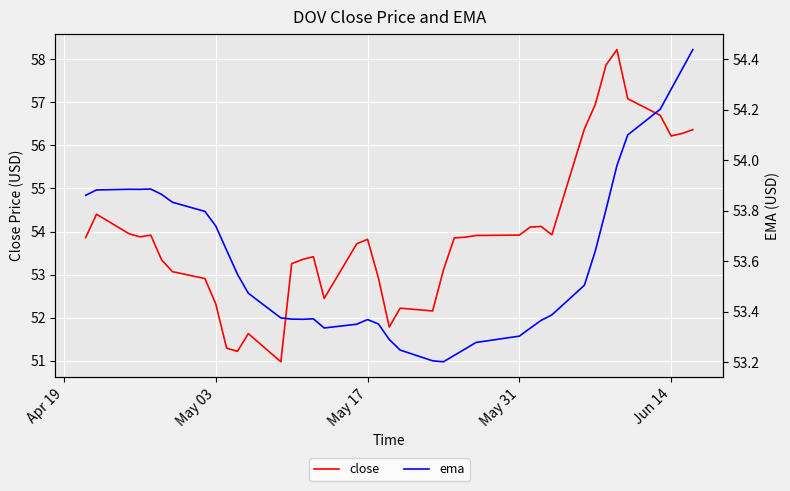

Reading left to right, list all the values displayed in this chart.

close: 53.9	54.4	53.9	53.9	53.9	53.3	53.1	52.9	52.3	51.3	51.2	51.6	51.0	53.3	53.4	53.4	52.4	53.7	53.8	52.9	51.8	52.2	52.2	53.1	53.9	53.9	53.9	53.9	54.1	54.1	53.9	56.4	56.9	57.9	58.2	57.1	56.7	56.2	56.3	56.4
ema: 53.9	53.9	53.9	53.9	53.9	53.9	53.8	53.8	53.7	53.6	53.5	53.5	53.4	53.4	53.4	53.4	53.3	53.4	53.4	53.4	53.3	53.2	53.2	53.2	53.2	53.3	53.3	53.3	53.3	53.4	53.4	53.5	53.6	53.8	54.0	54.1	54.2	54.3	54.4	54.4